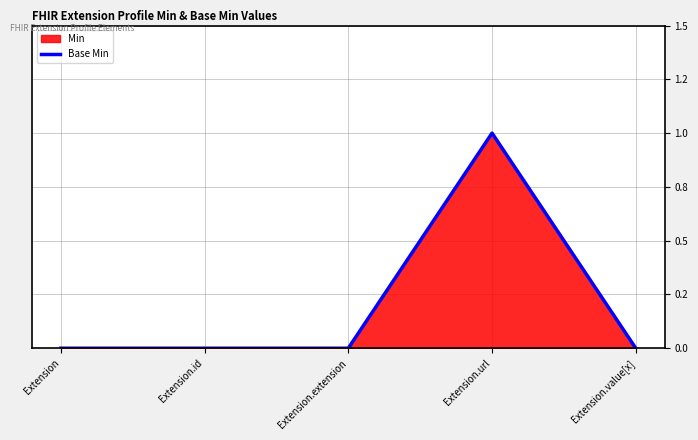

What position from the left is Extension?

1